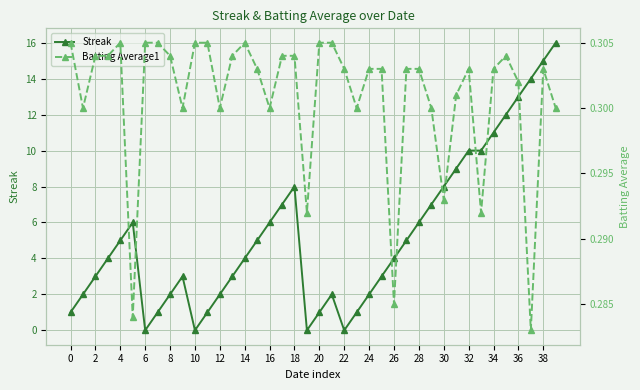

At which category is the sum across all series the highest?

39